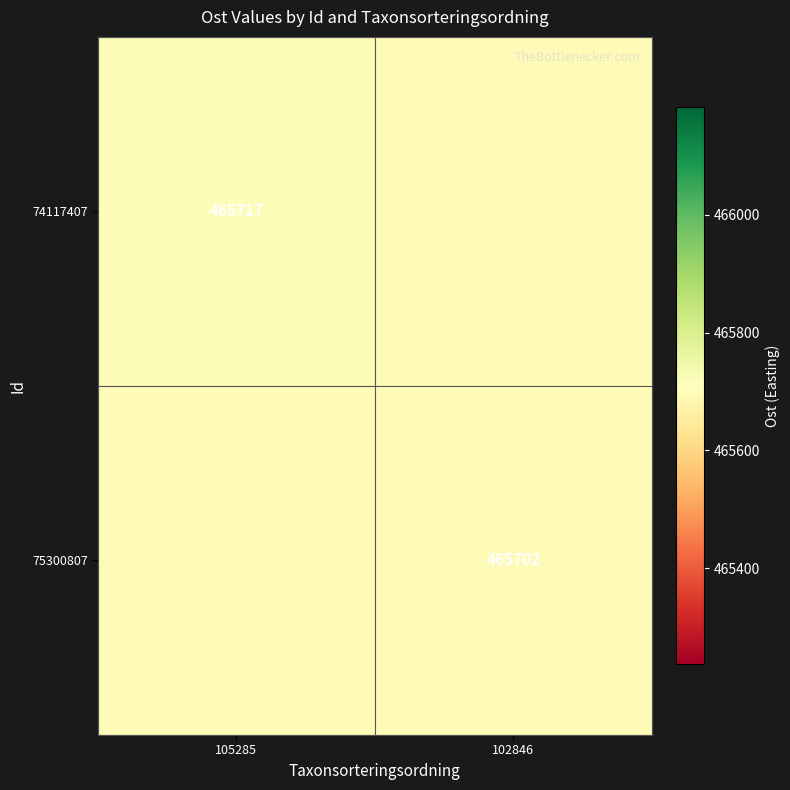

Is the value of 74117407 at 105285 greater than the value of 75300807 at 102846?

Yes